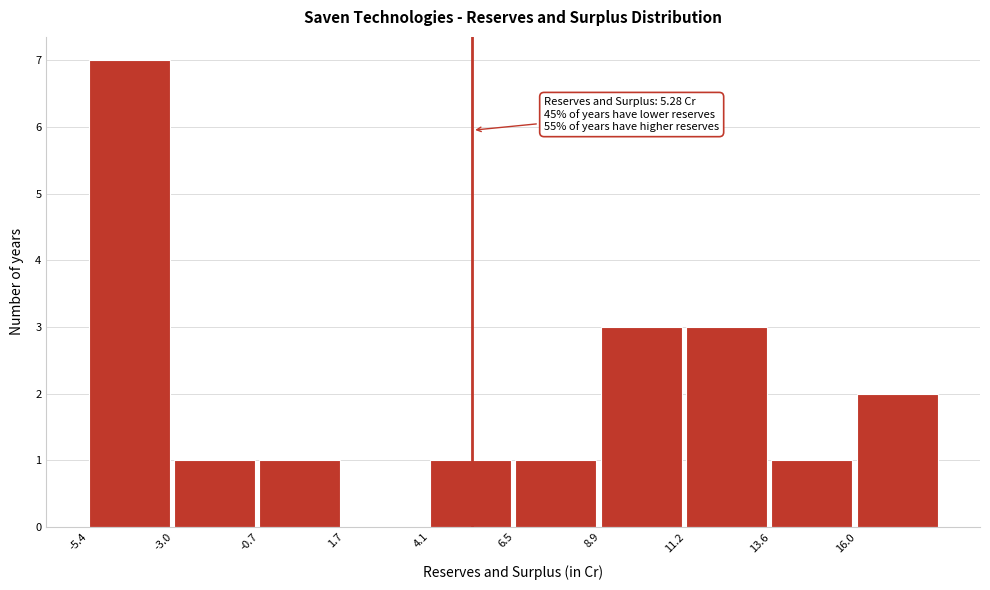

Over which range of the x-axis is the bar tallest?

-5.5 to -3.0